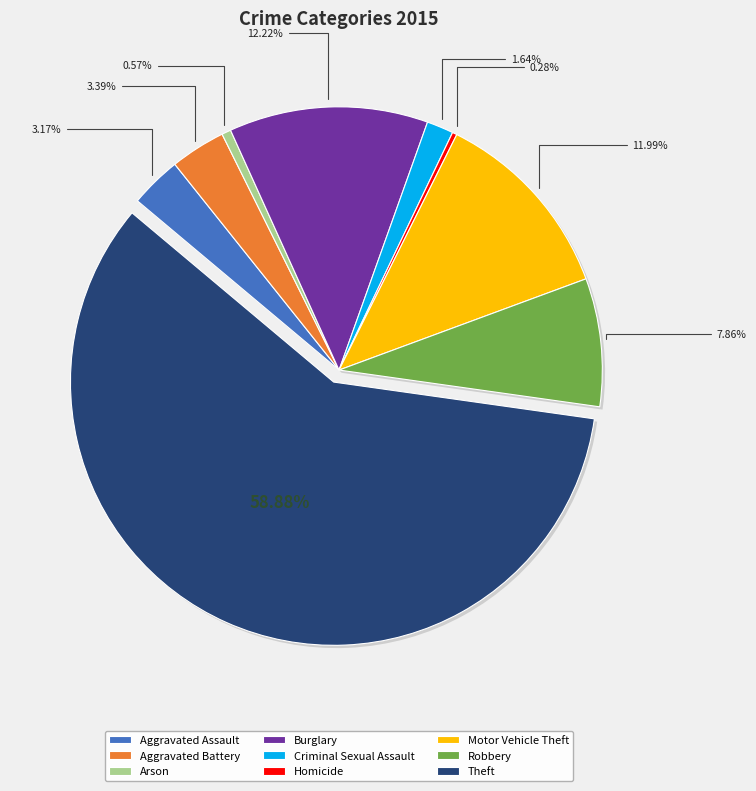

Does any single category account for the majority?

Yes